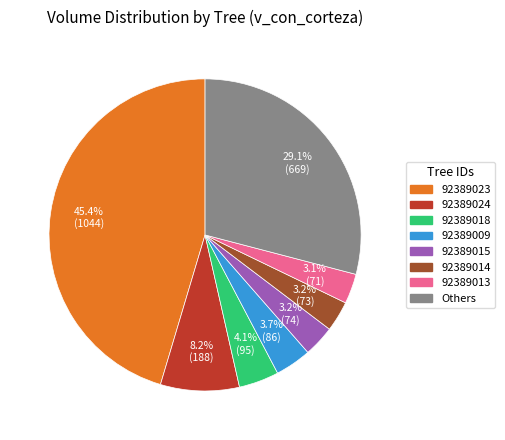

Count the number of slices in the pie.

8